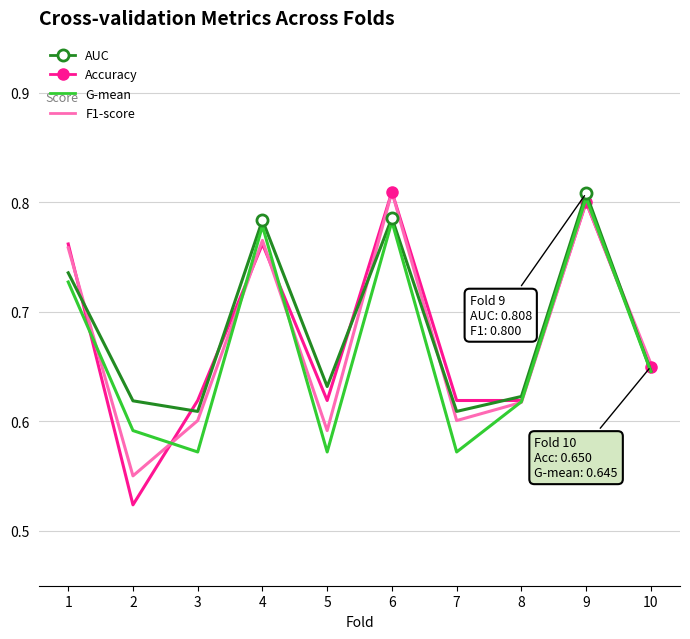

Which series has the widest spread of values?

Accuracy